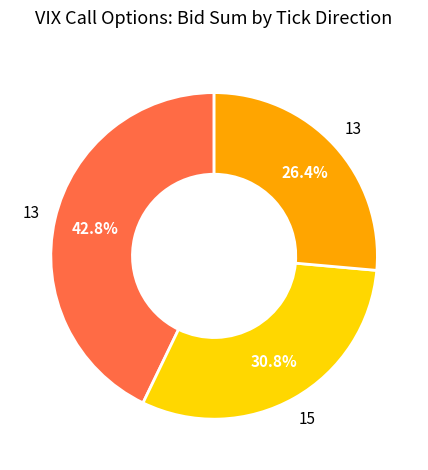

Is there a majority slice in this chart?

No